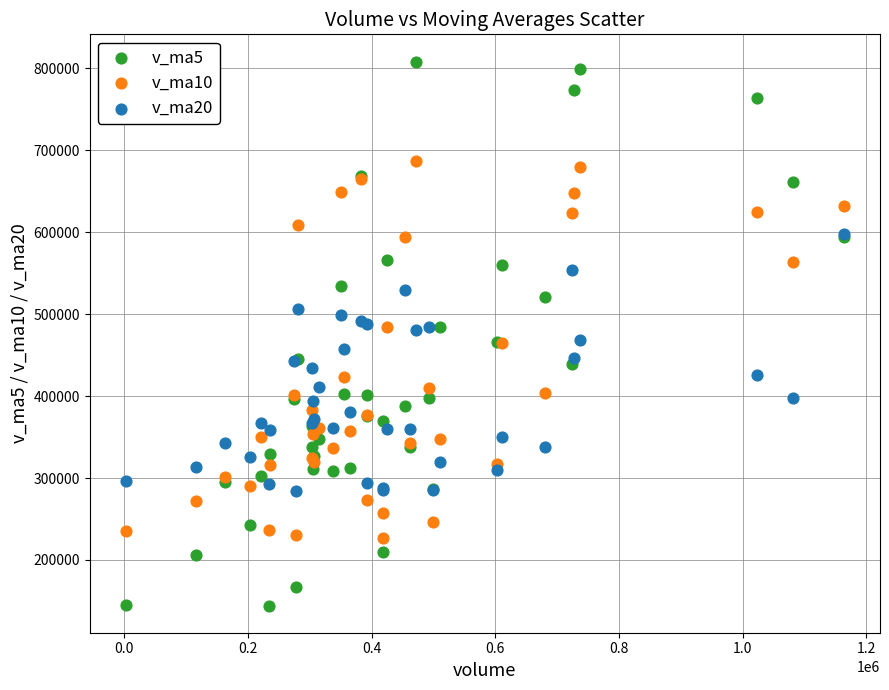

Which series contains the highest Y value?

v_ma5